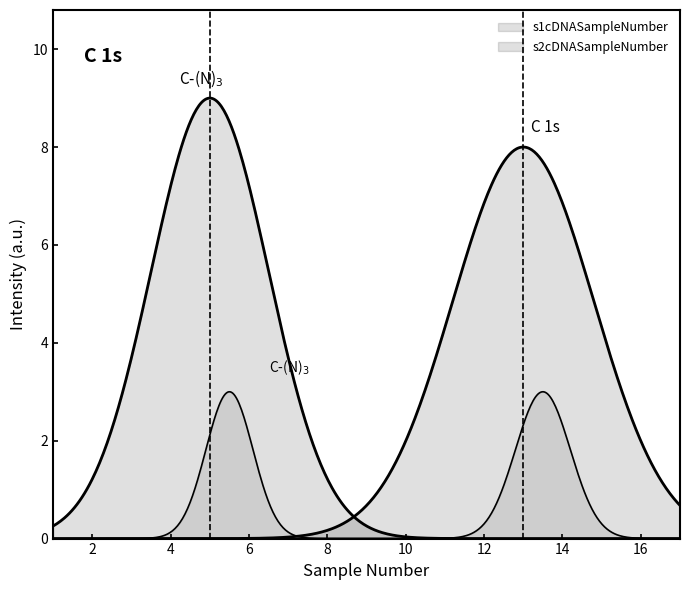

What are all the series names shown in the legend?

s1cDNASampleNumber, s2cDNASampleNumber